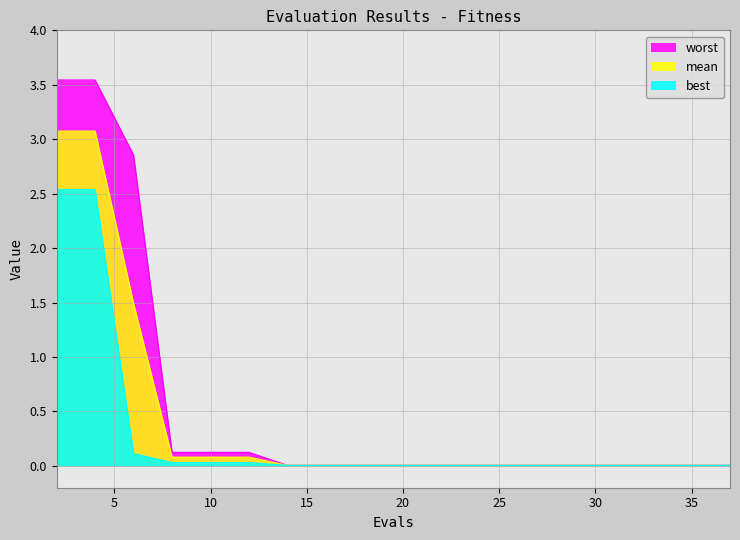

True or false: worst has more than 2 interior local peaks.

False